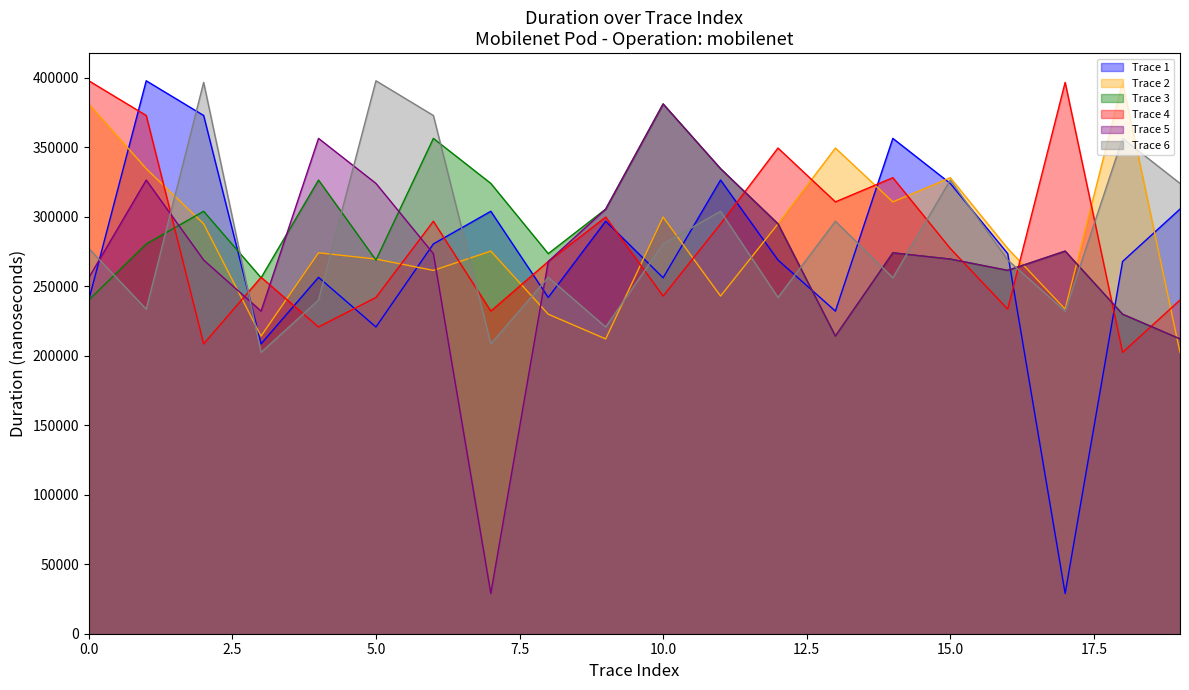

What is the label of the 15th point from the left?

14